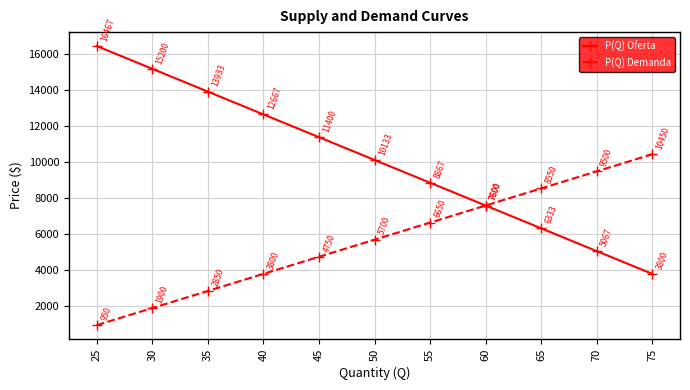

Rank the series by their average value, from highest to lowest.

P(Q) Oferta, P(Q) Demanda